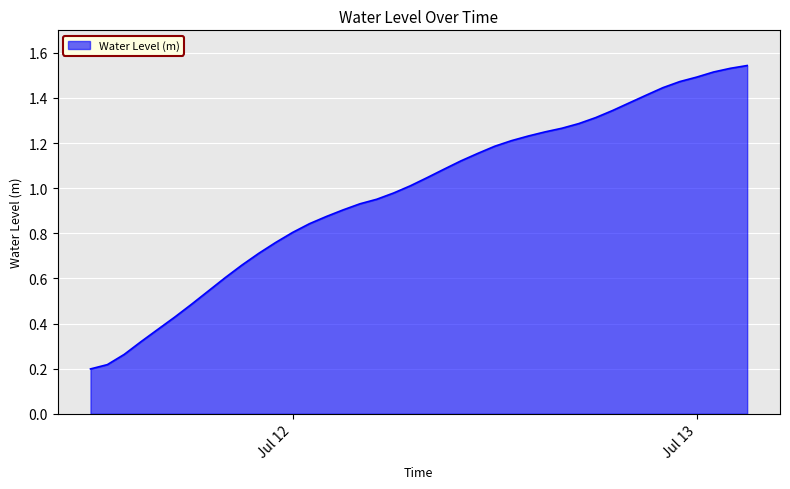

What is the value of the 19th point from the left?

1.0